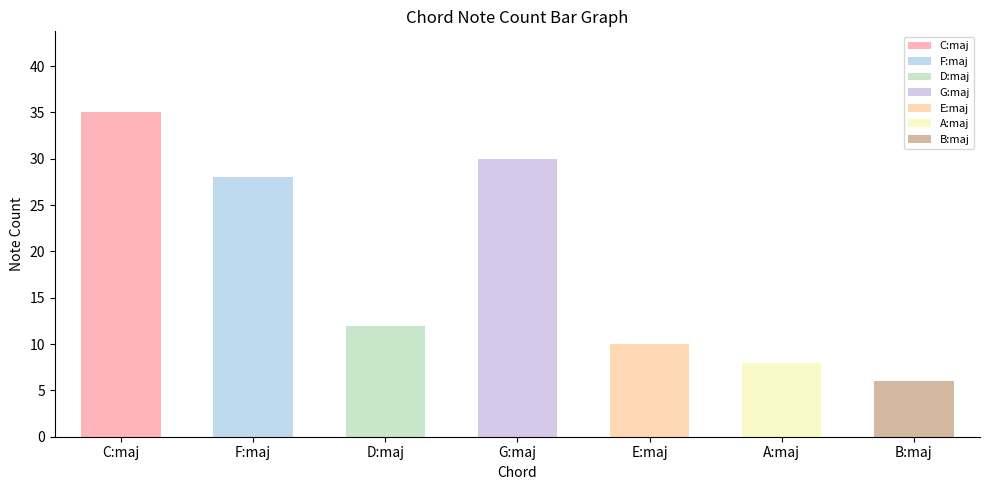

Reading left to right, extract all data points from this chart.

C:maj=35	F:maj=28	D:maj=12	G:maj=30	E:maj=10	A:maj=8	B:maj=6